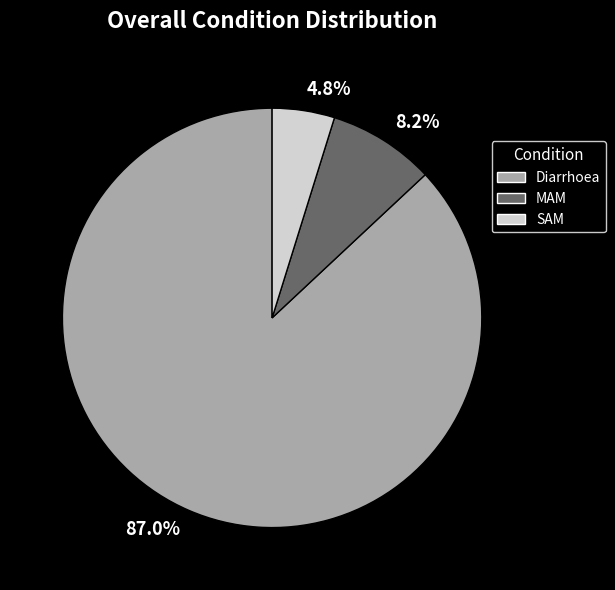

Which category accounts for the majority?

Diarrhoea